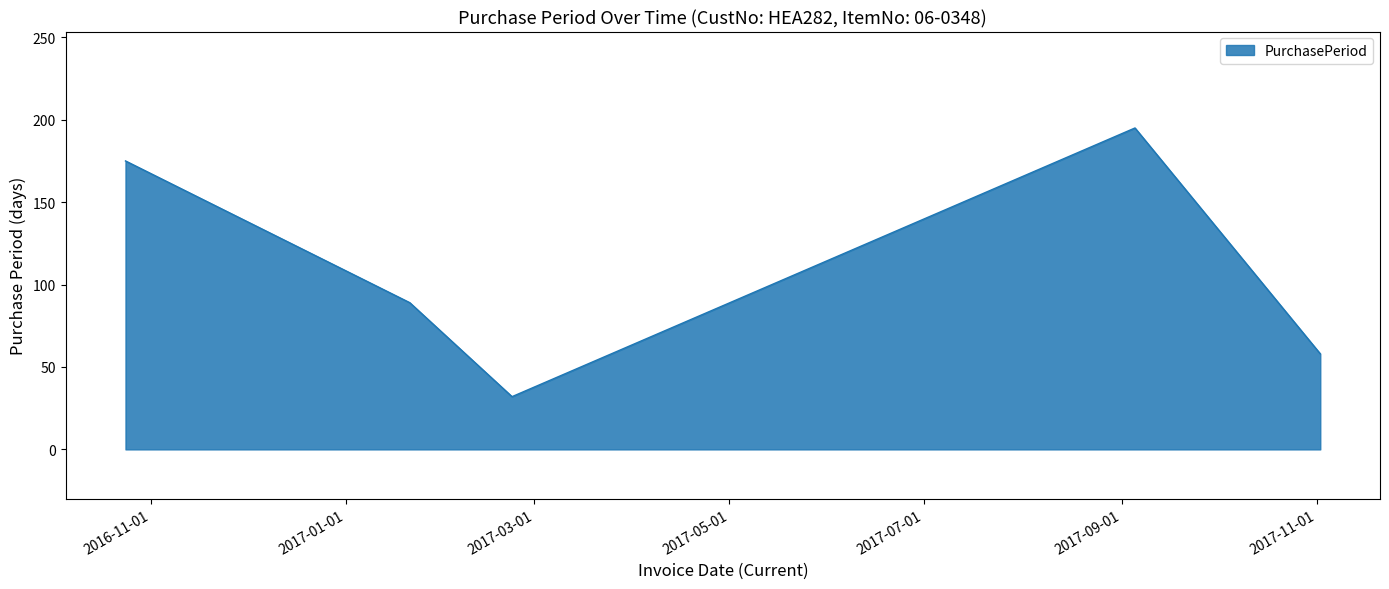

How many lines are shown in the chart?

1